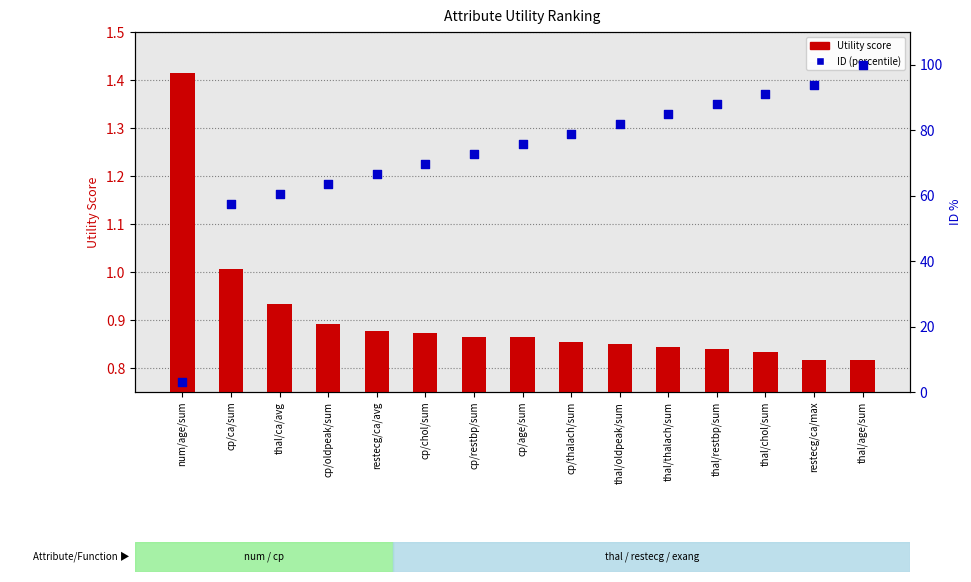

Which series has the largest total across all categories?

ID (percentile)